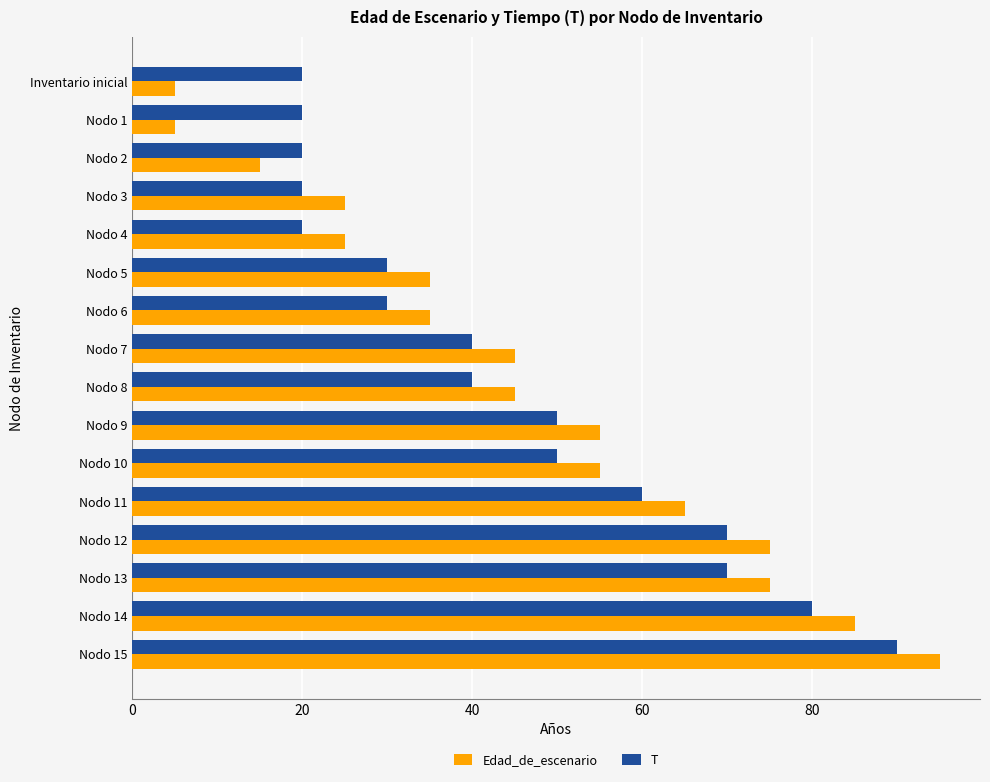

At how many categories does at least one series exceed 32?

11